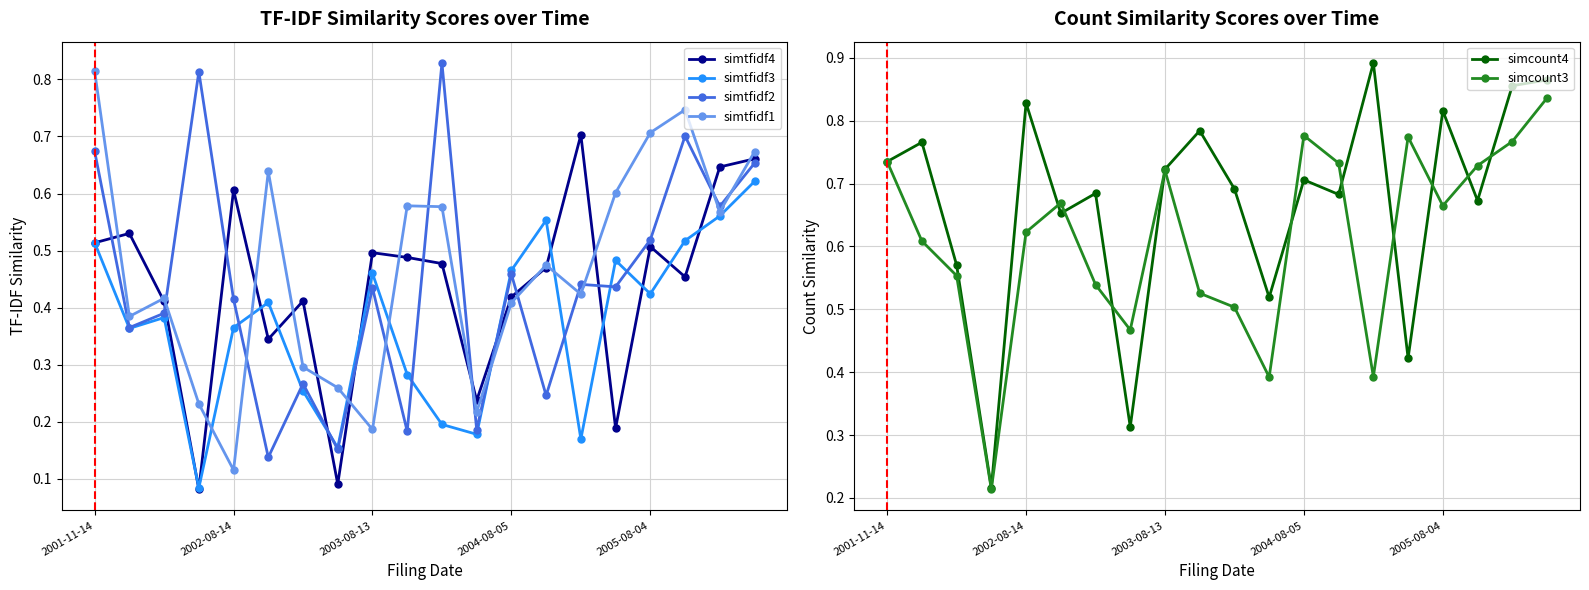

How many data points does each series have?

20